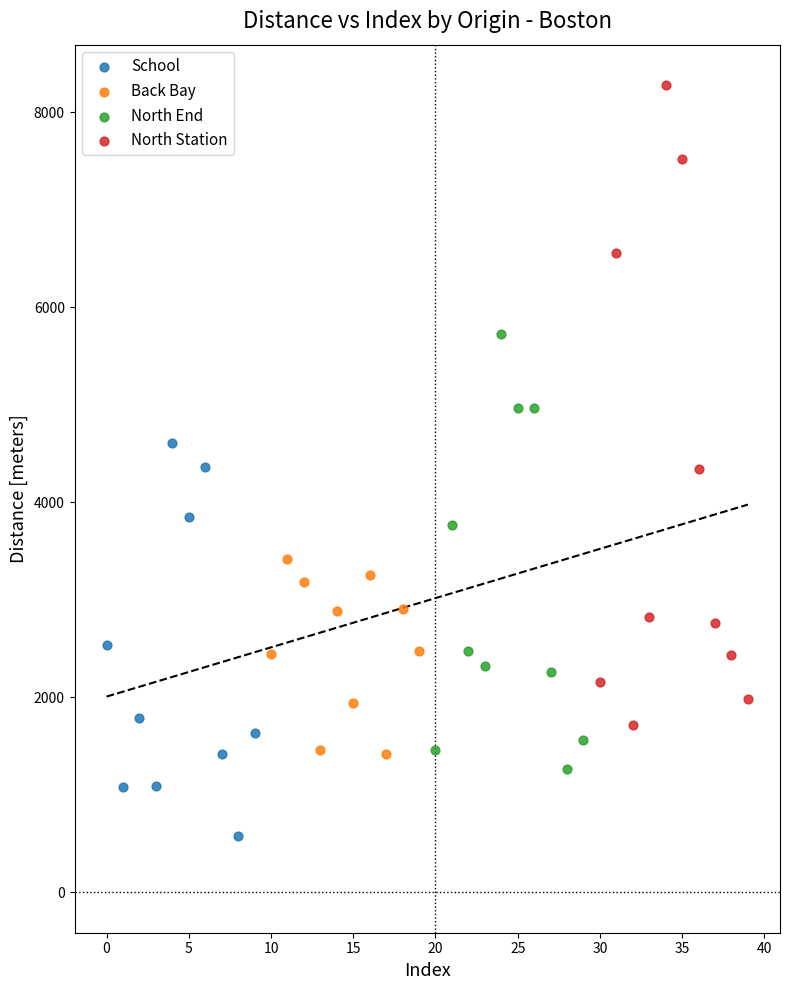

Which series has the widest spread of Y values?

North Station